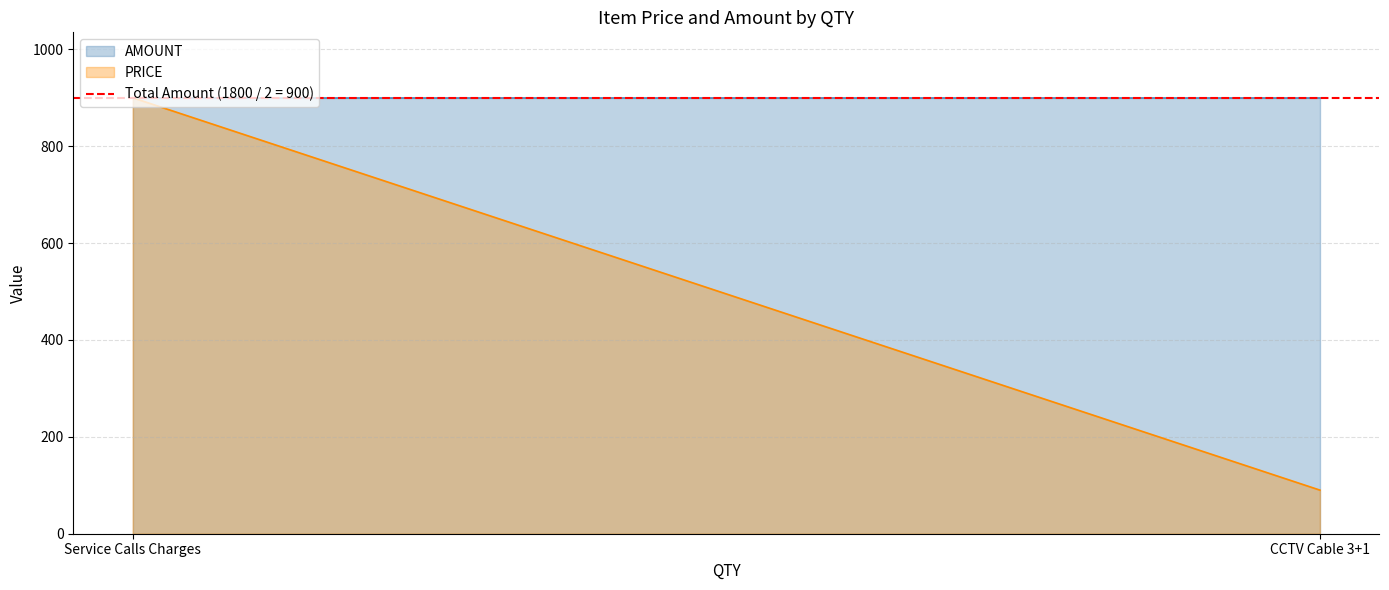

The PRICE series shows 900 at Service Calls Charges. True or false?

True